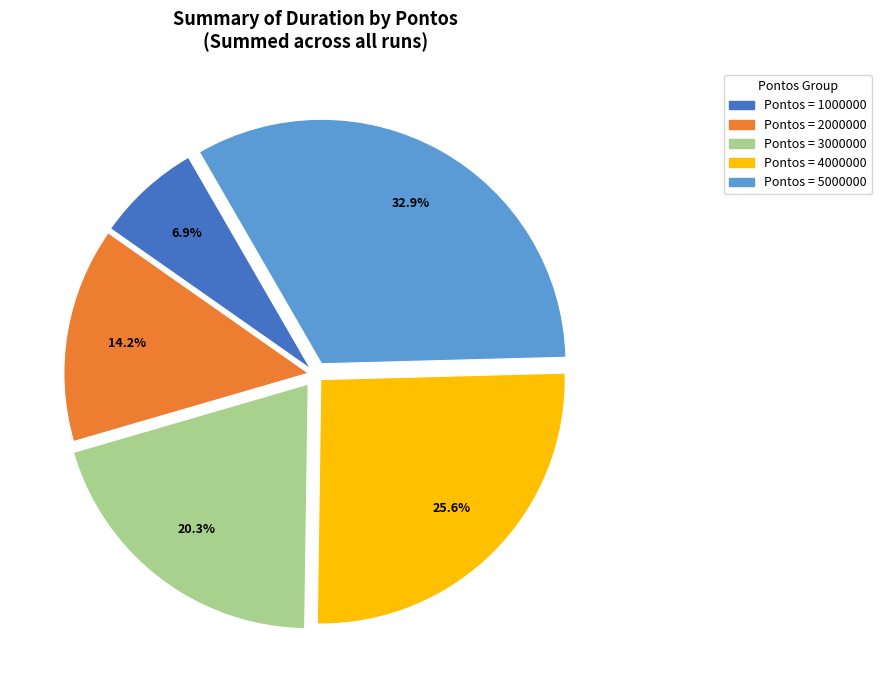

How many segments does this pie chart have?

5